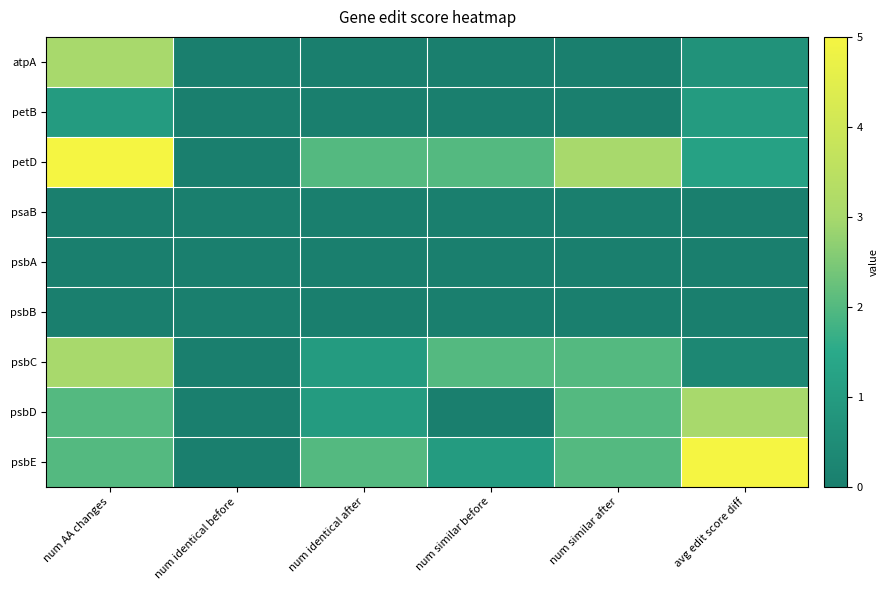

Which series has the largest range (max minus min)?

petD